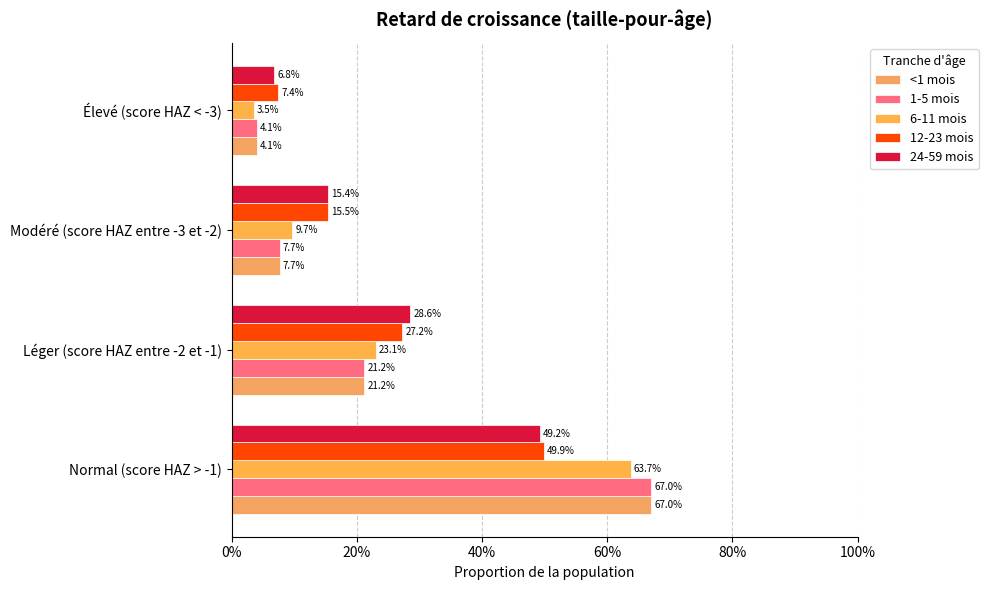

What position from the left is Léger (score HAZ entre -2 et -1)?

2